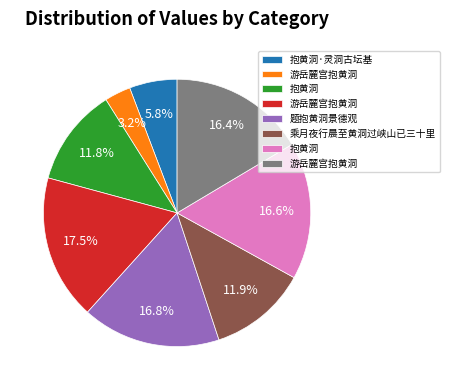

Is there any slice that represents more than half of the pie?

No